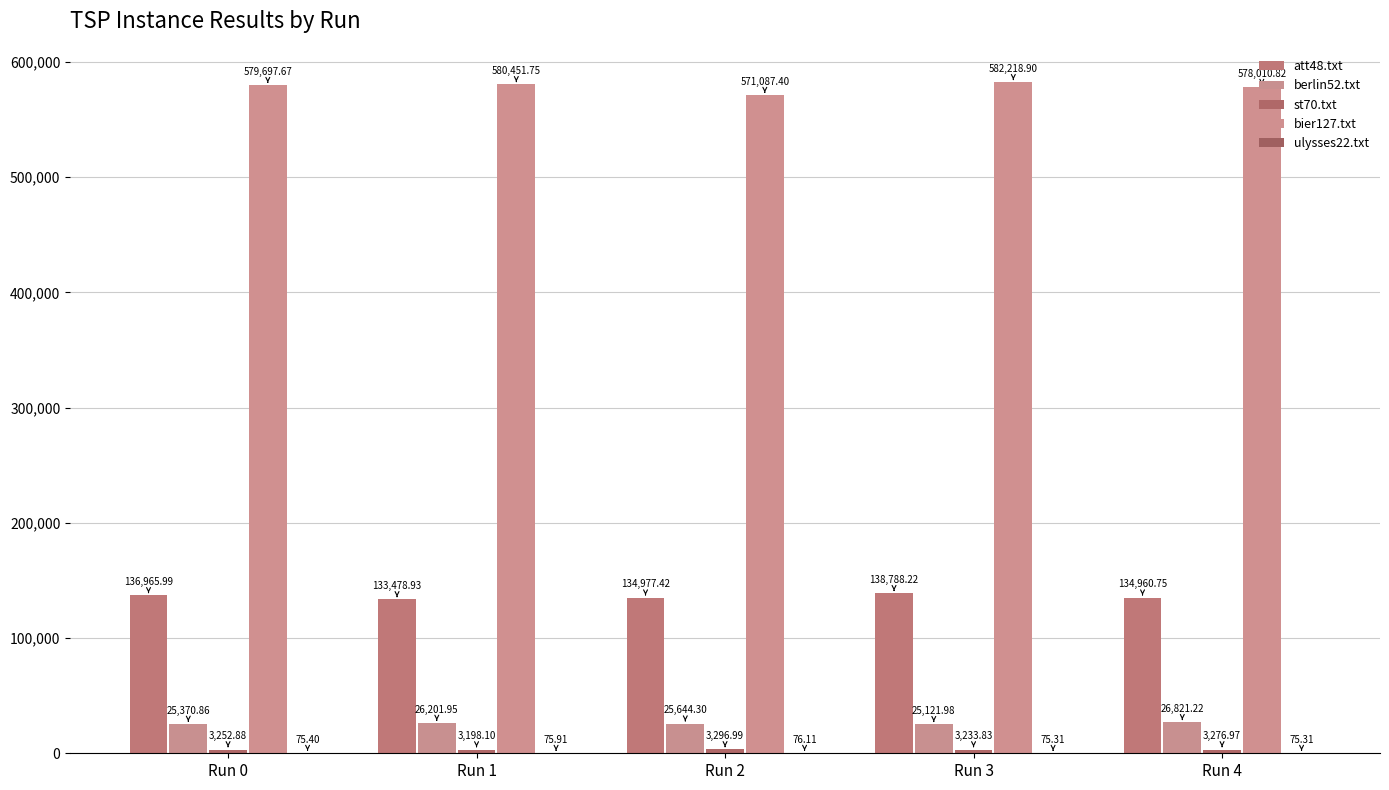

Between Run 4 and Run 3, which is larger?

Run 3